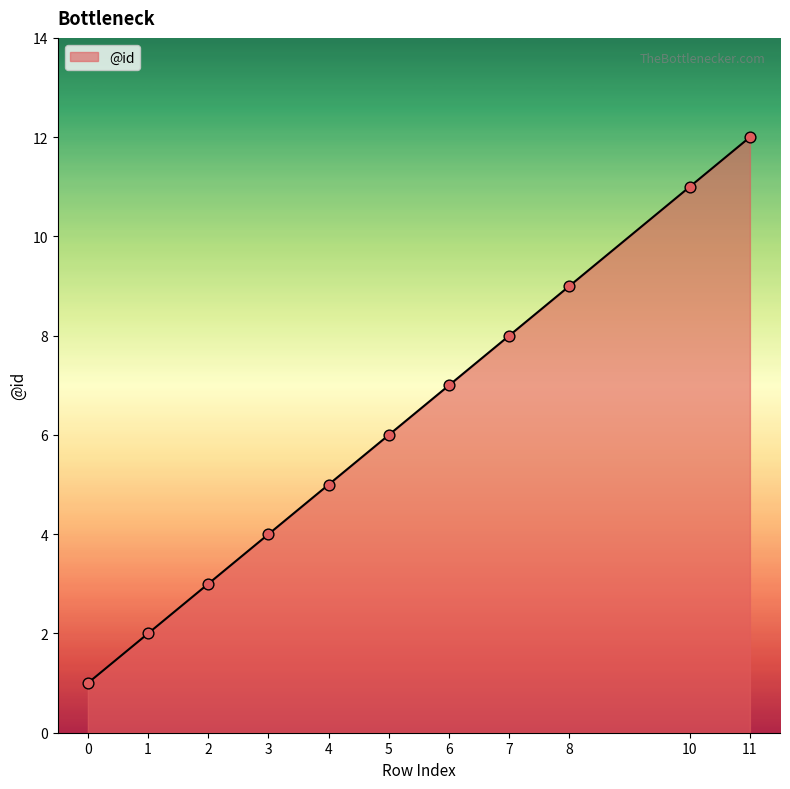

What is the ratio of the value at 2 to the value at 0?

3.0